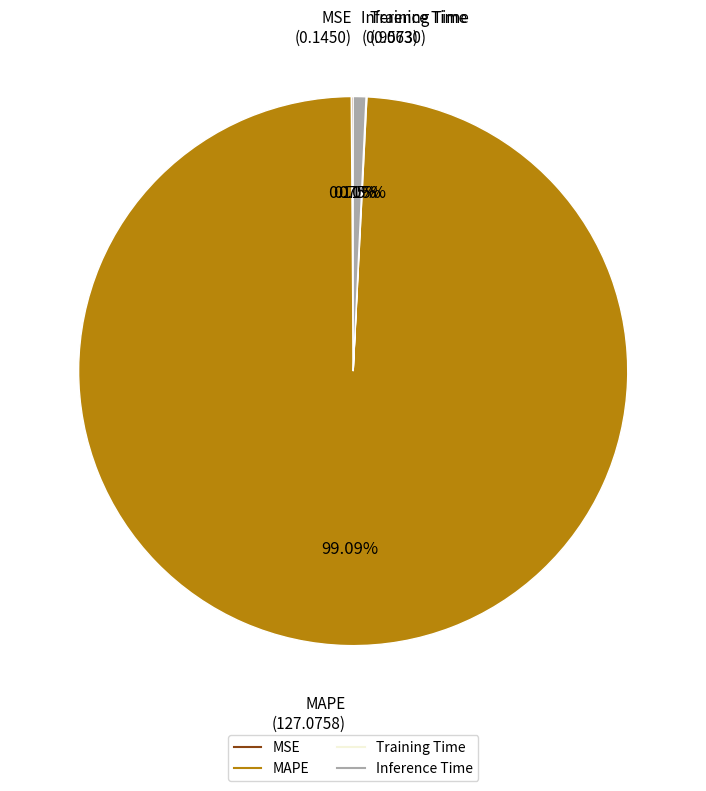

True or false: Inference Time accounts for 1% of the total.

True